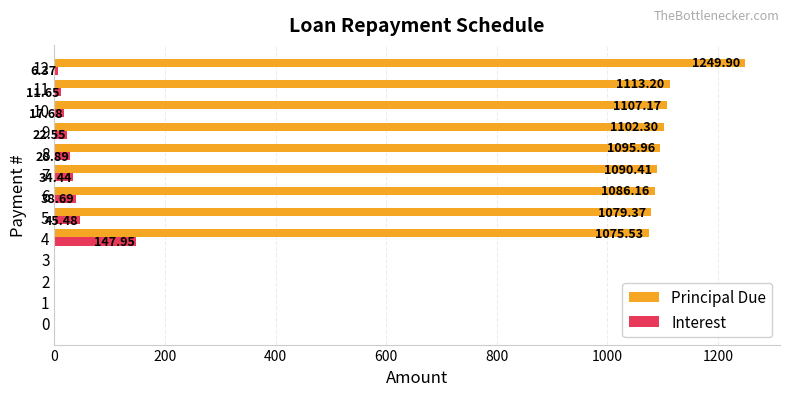

What is the sum of all Interest values?

353.7